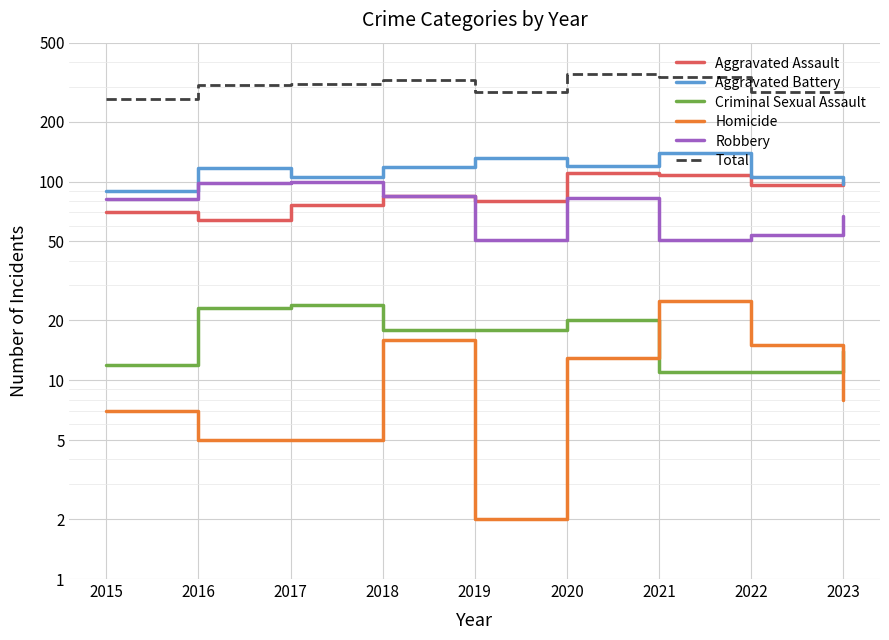

At which label does Homicide first exceed 8?

2018